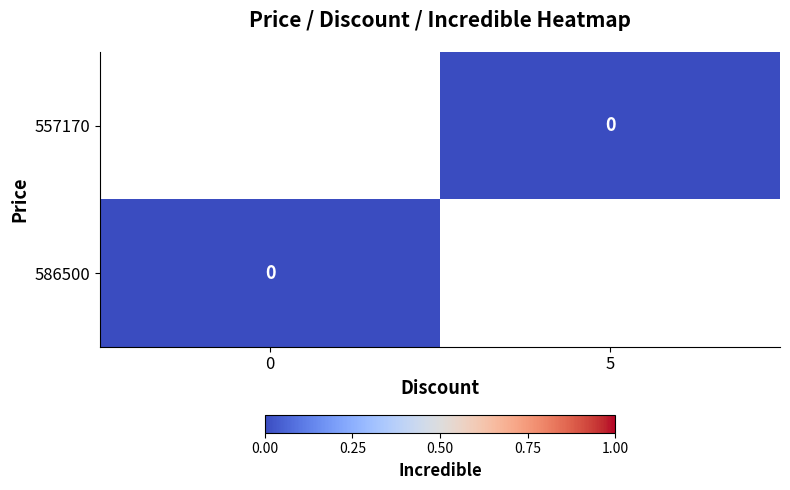

Is the value of 586500 at 0 greater than the value of 557170 at 0?

No